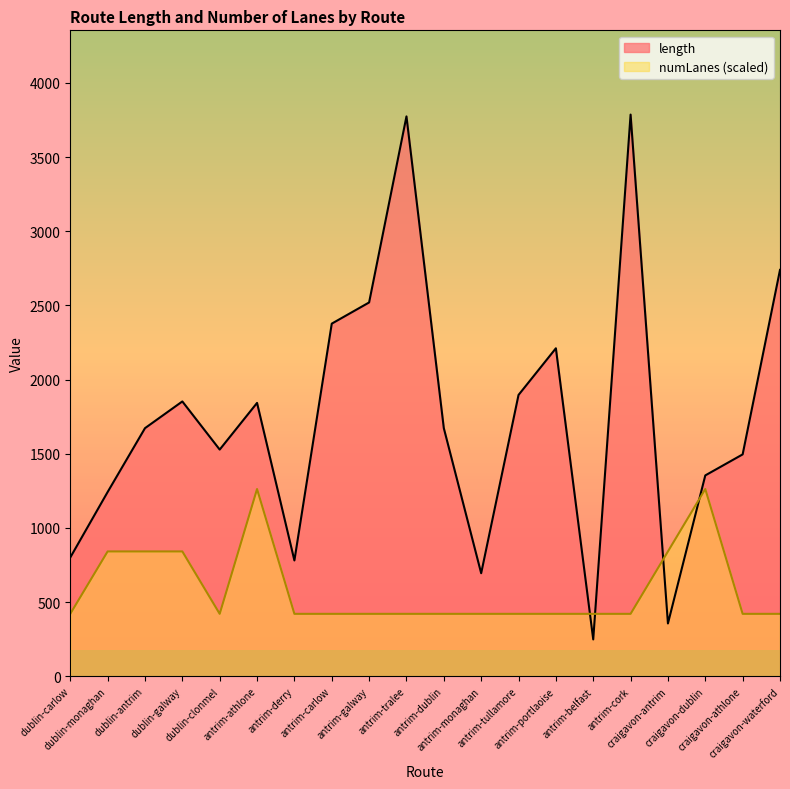

What is the sum of the numLanes values at antrim-carlow and antrim-dublin?

841.4